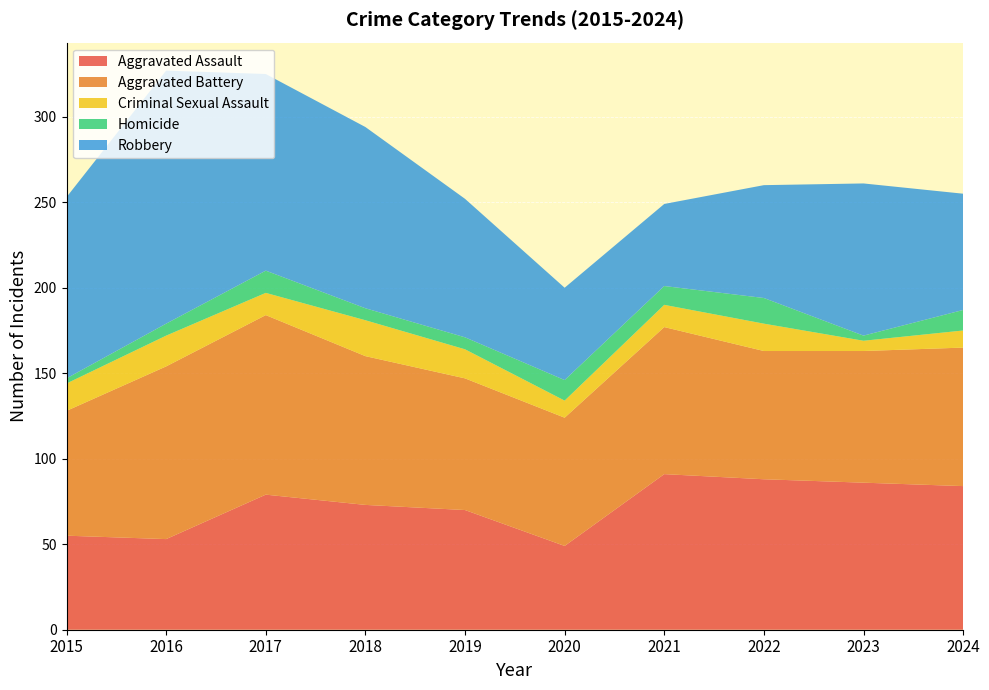

Reading left to right, extract all data points from this chart.

Aggravated Assault: 55	53	79	73	70	49	91	88	86	84
Aggravated Battery: 73	101	105	87	77	75	86	75	77	81
Criminal Sexual Assault: 16	18	13	21	17	10	13	16	6	10
Homicide: 3	7	13	7	7	12	11	15	3	12
Robbery: 106	148	115	106	81	54	48	66	89	68